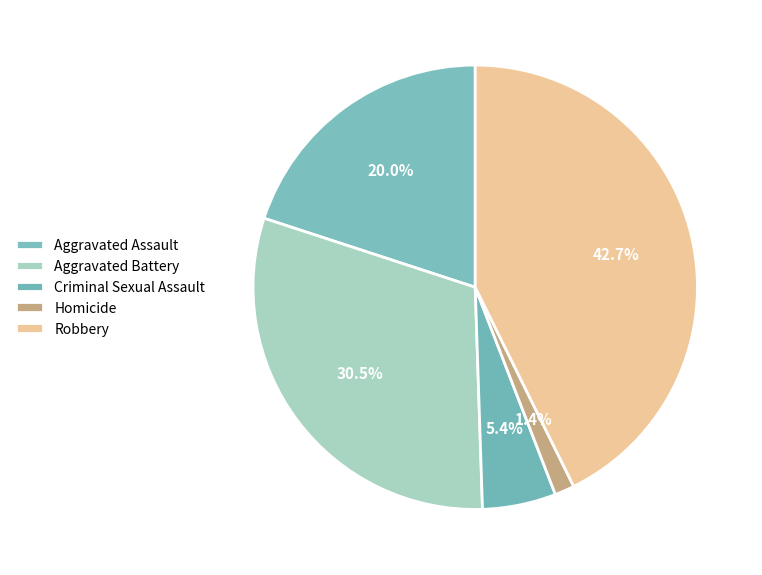

How many slices are in this pie chart?

5